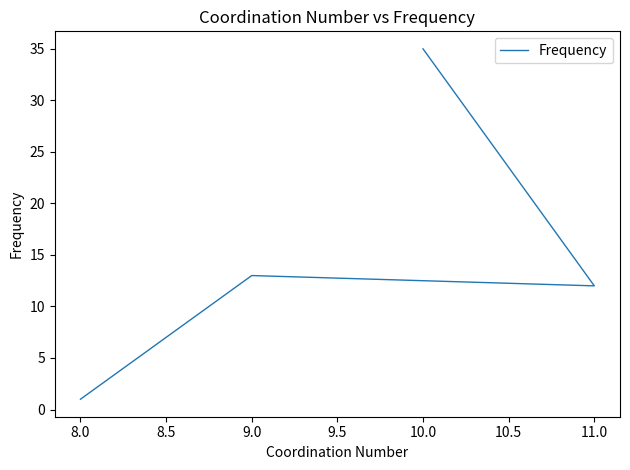

Count the number of values greater than 13.

1